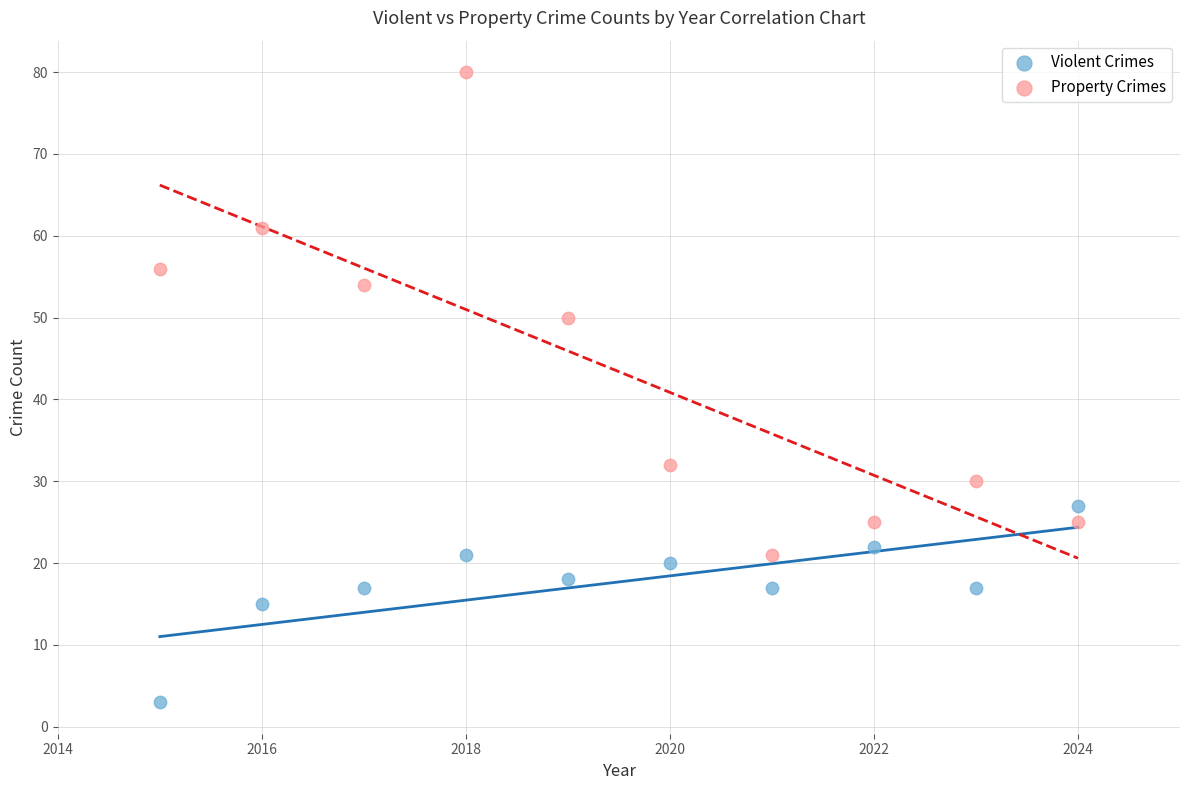

Which series reaches the maximum Y coordinate?

Property Crimes